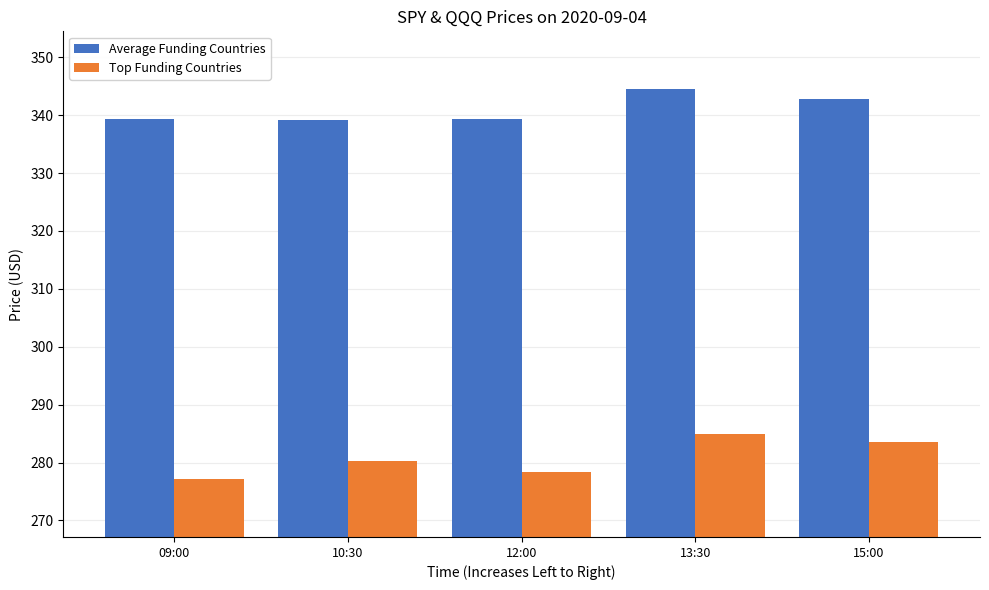

The Average Funding Countries series shows 187.6 at 12:00. True or false?

False